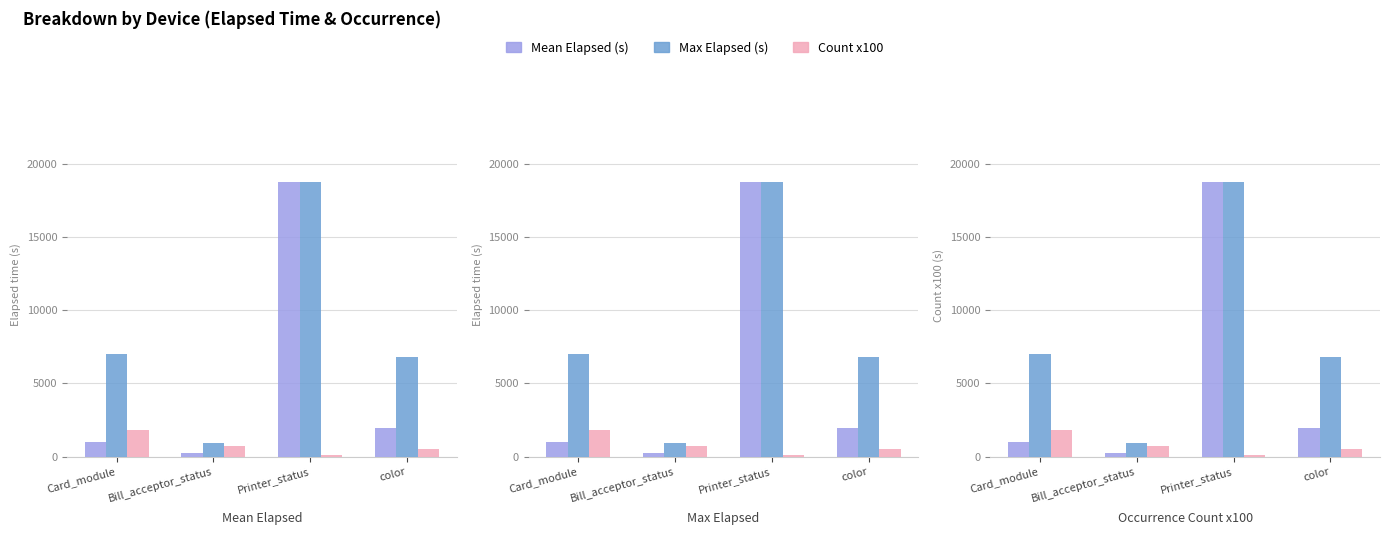

Which series changed the most between Card_module and Bill_acceptor_status?

Max Elapsed (s)